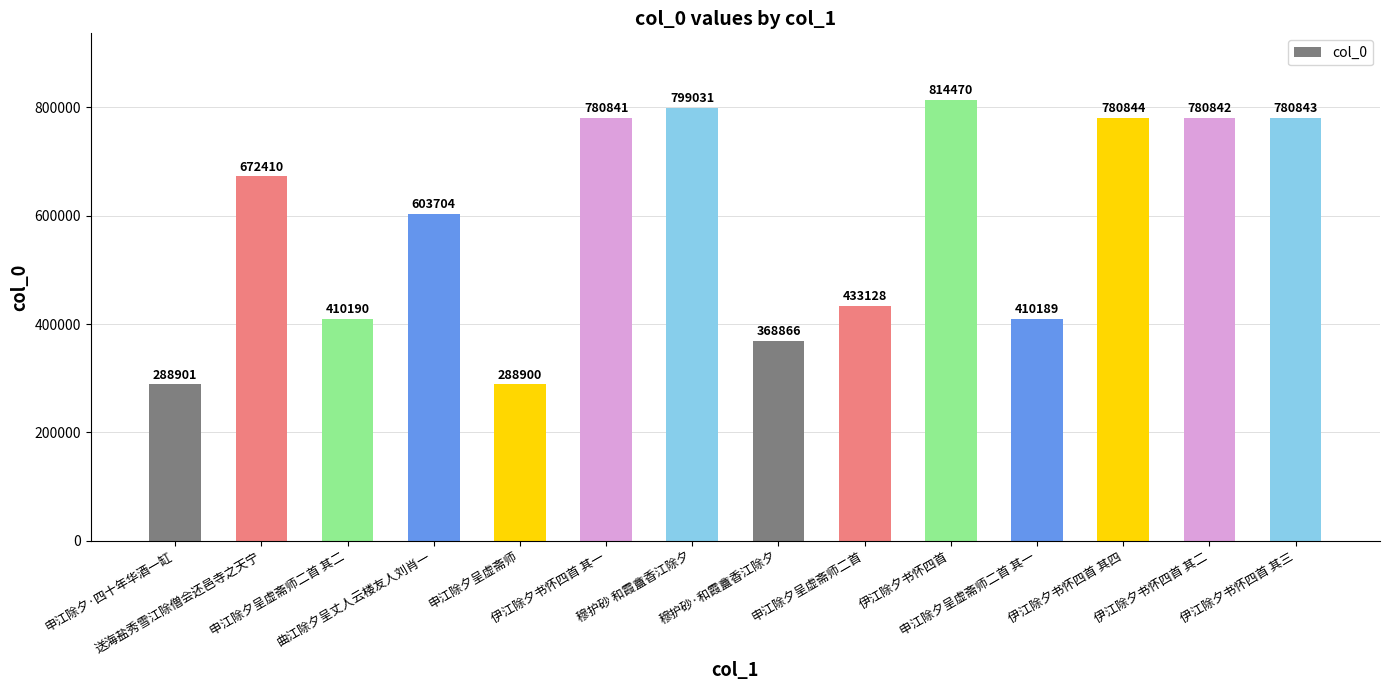

What is the label of the 5th bar from the right?

伊江除夕书怀四首